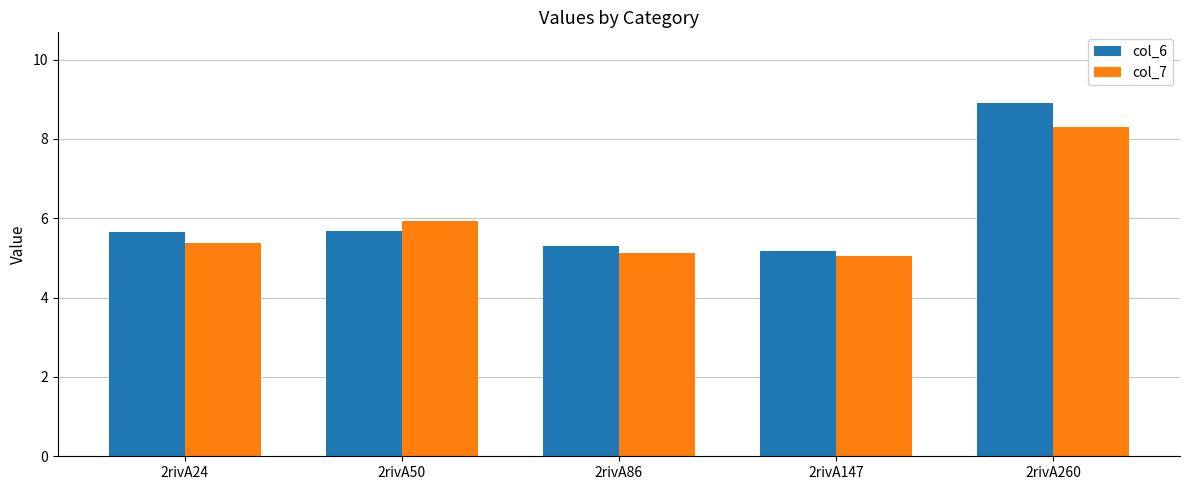

The col_7 series shows 8.1 at 2rivA50. True or false?

False